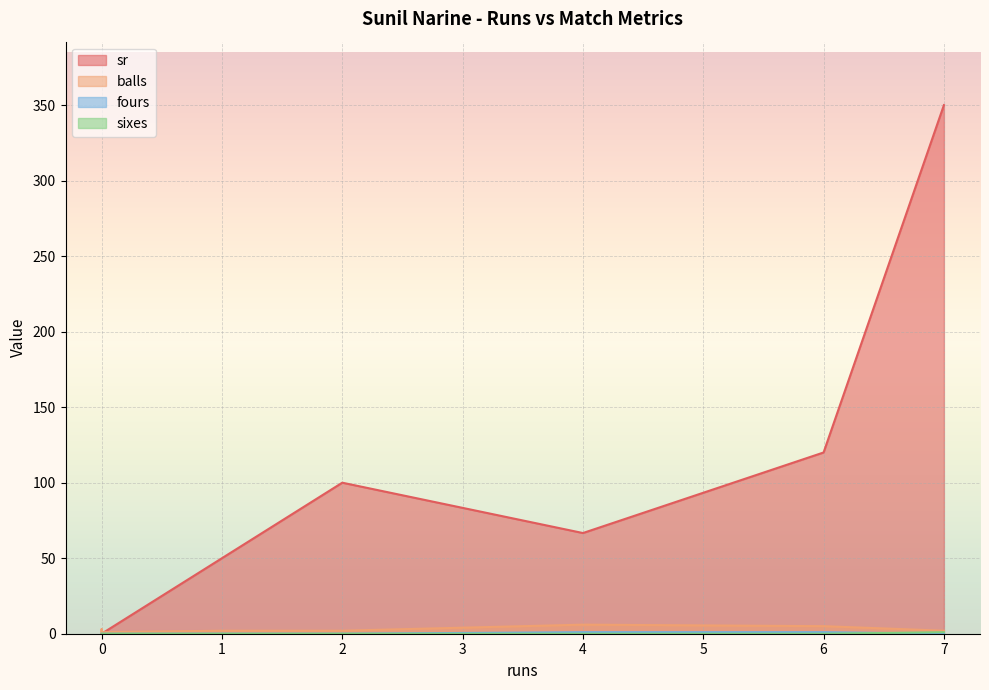

At how many categories does at least one series exceed 118?

2